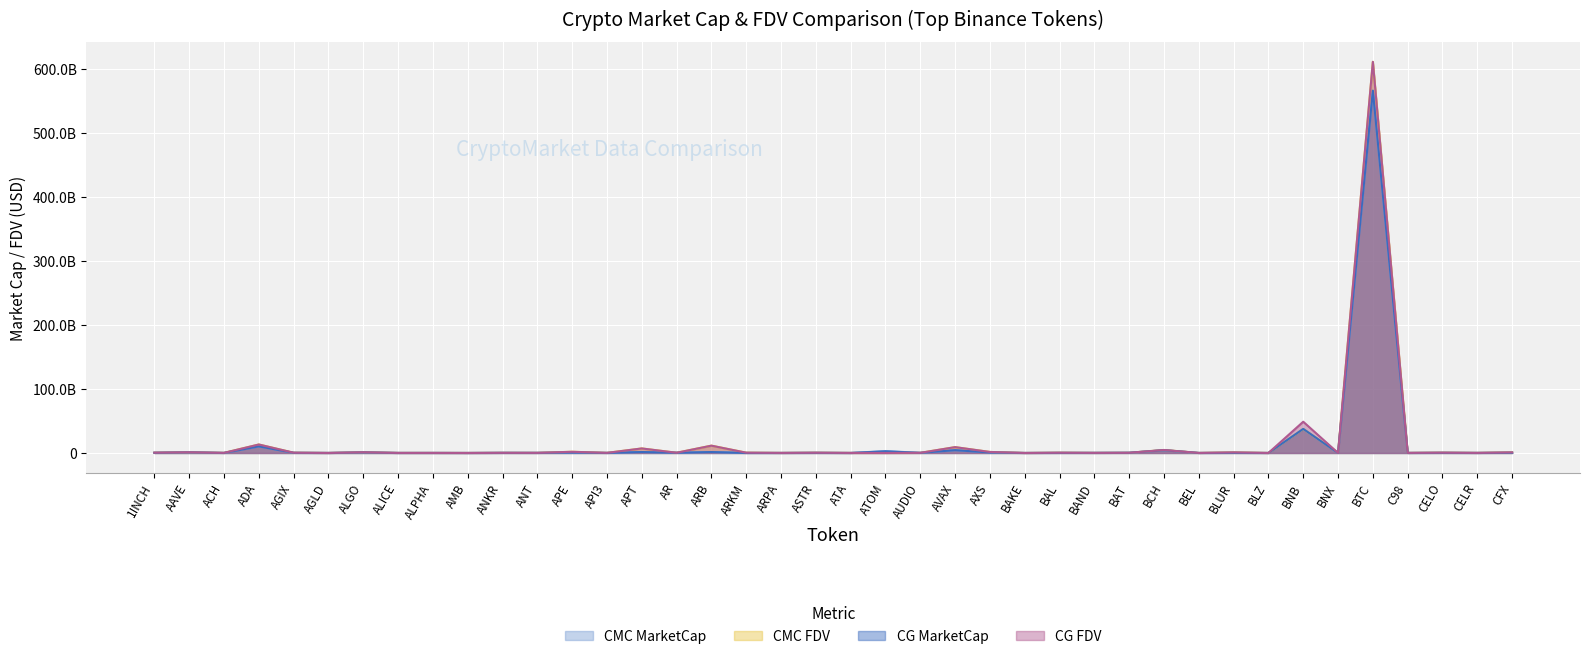

How many lines are shown in the chart?

4